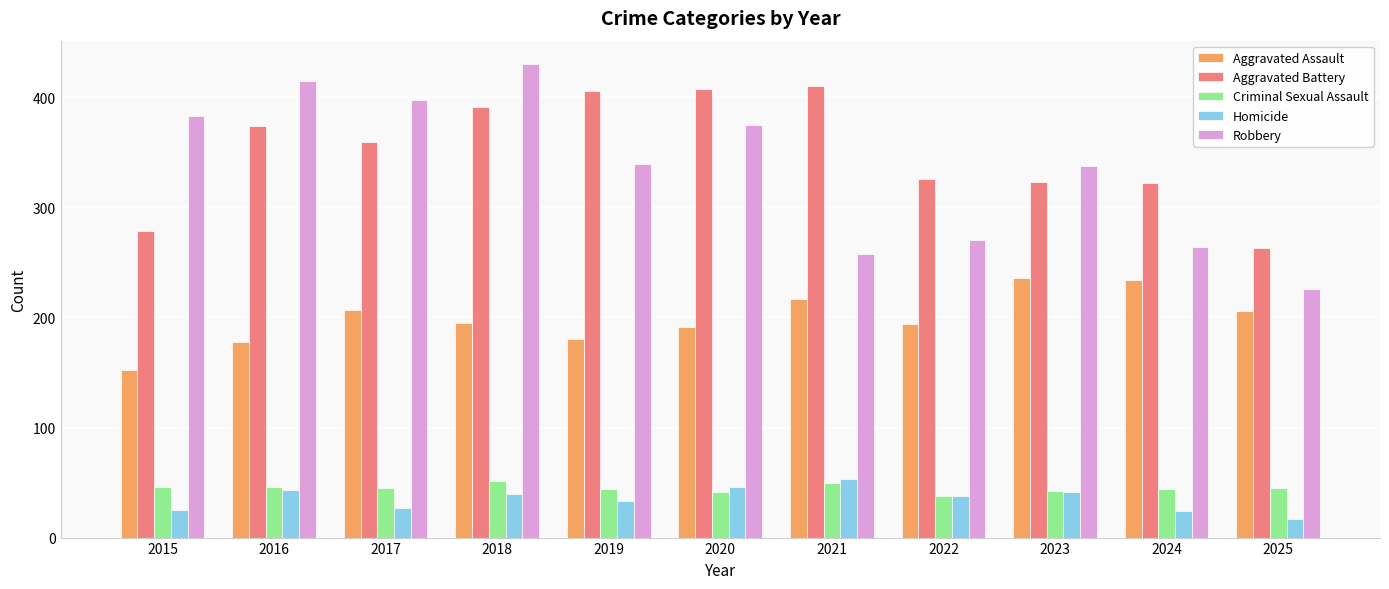

At which category is the sum across all series the highest?

2018